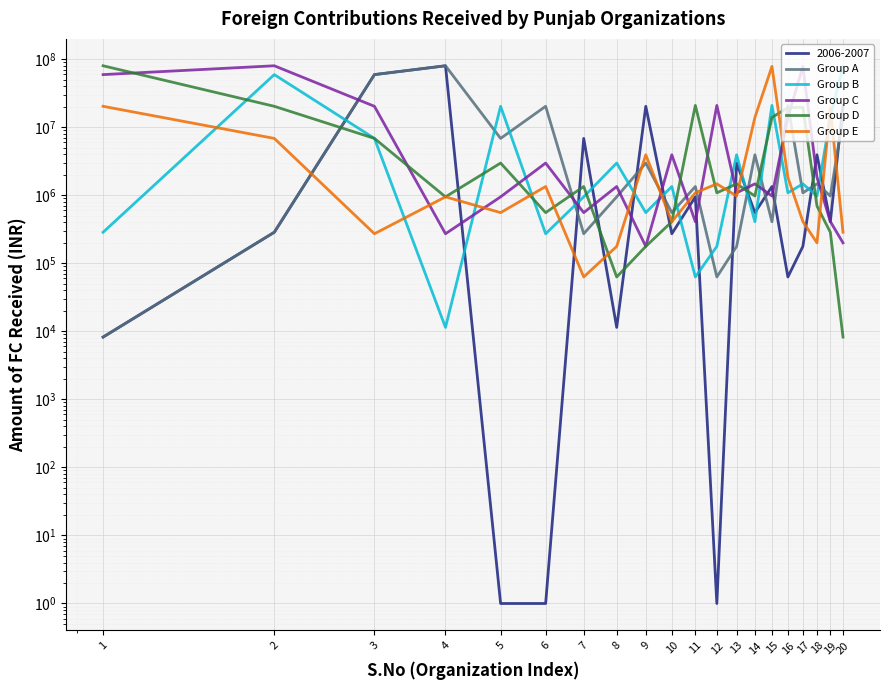

At 5, list the series in order from smallest to largest.

Group E, Group C, Group D, Group A, Group B